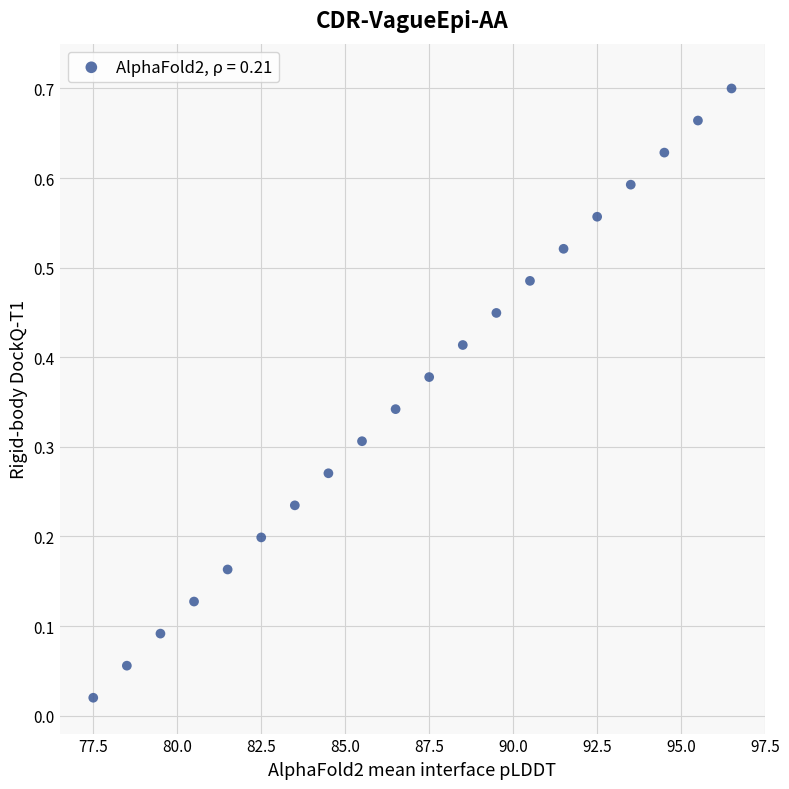

What is the range of X values (max minus min)?

19.0